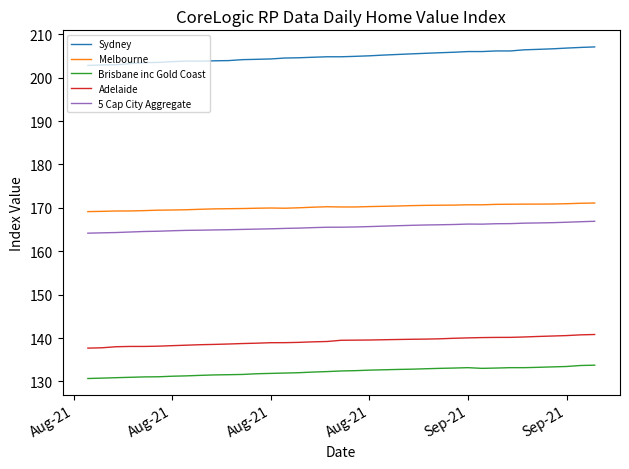

What are all the series names shown in the legend?

Sydney, Melbourne, Brisbane inc Gold Coast, Adelaide, 5 Cap City Aggregate